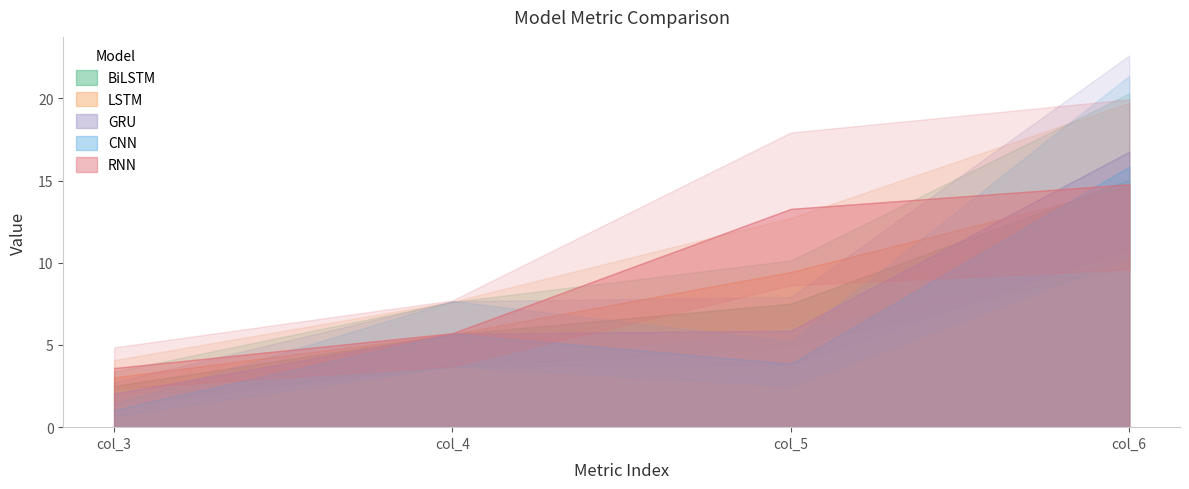

True or false: CNN has a value of 8.6 at col_4.

False